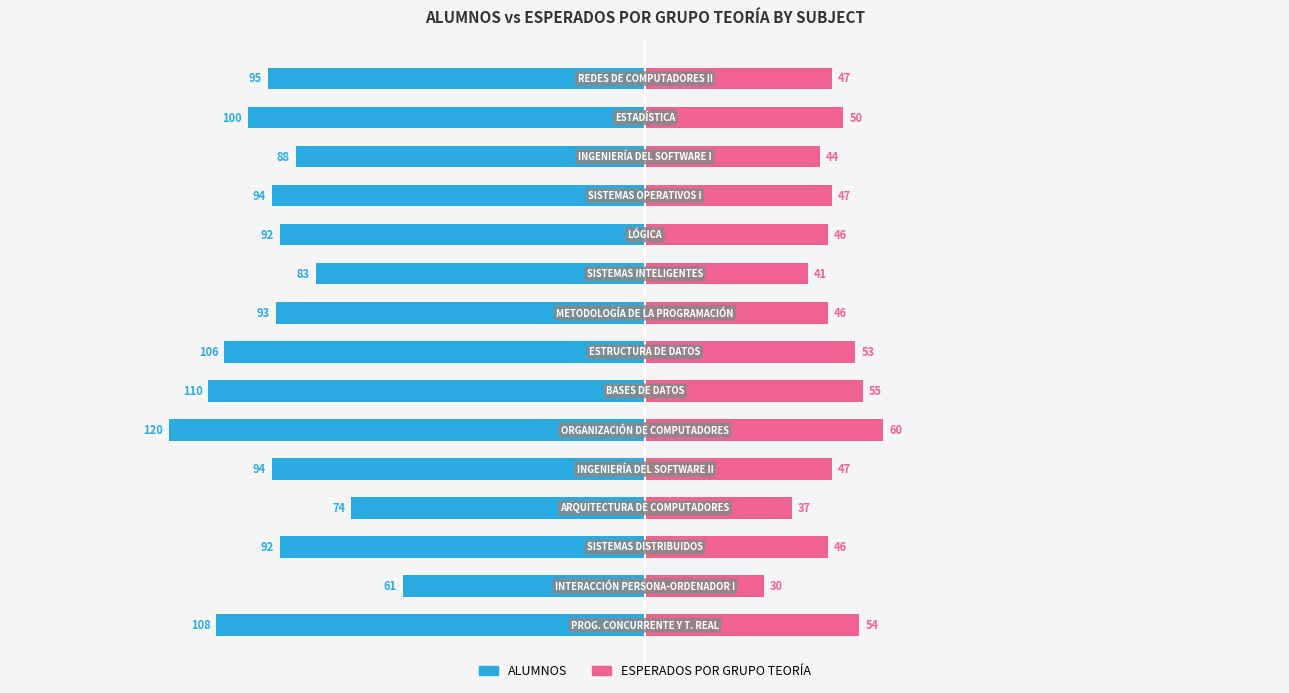

What is the value of the ALUMNOS bar at the 1st from the left?

-108